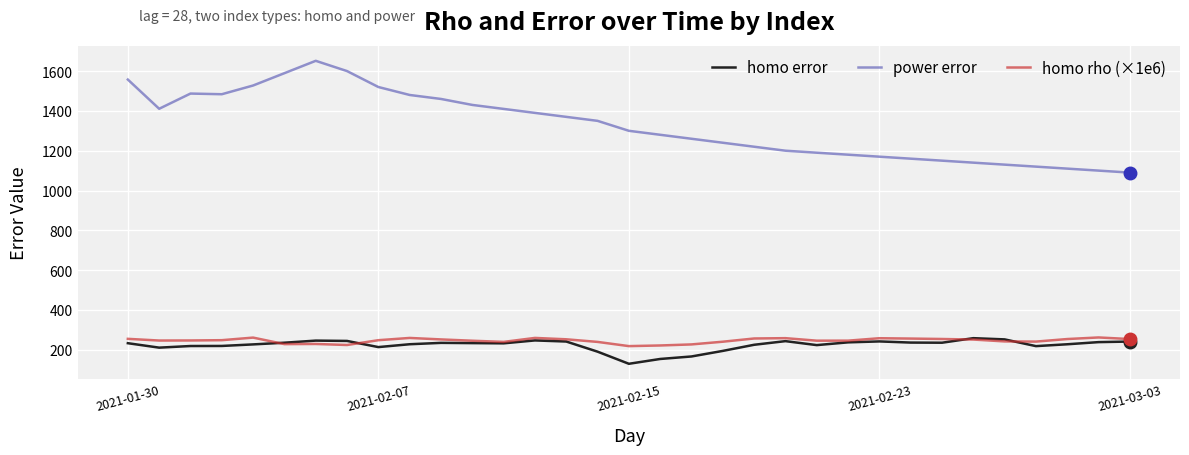

What is the greatest value displayed?

1651.6